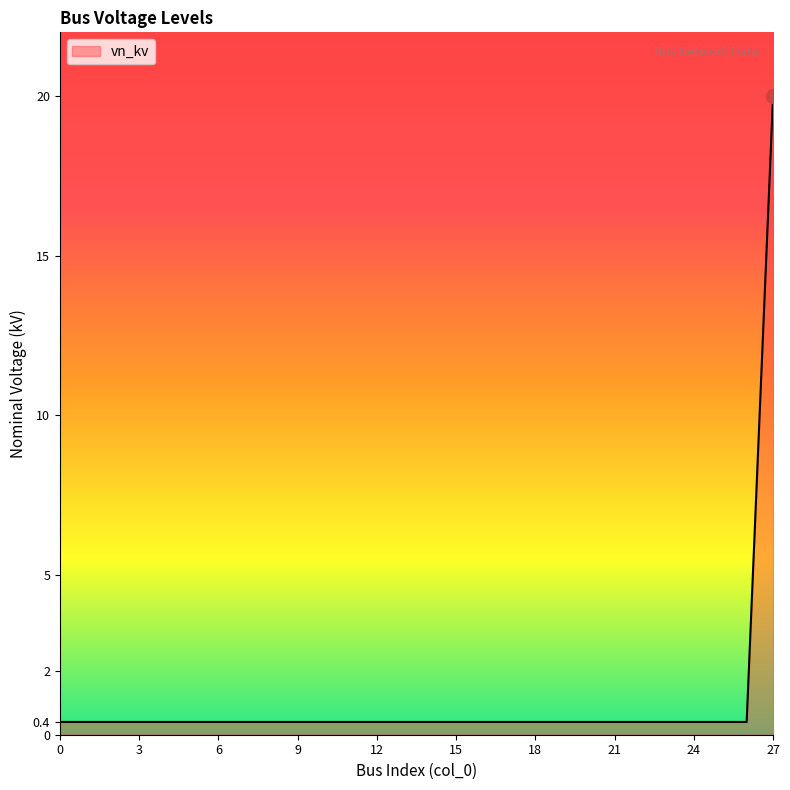

What is the greatest value displayed?

20.0